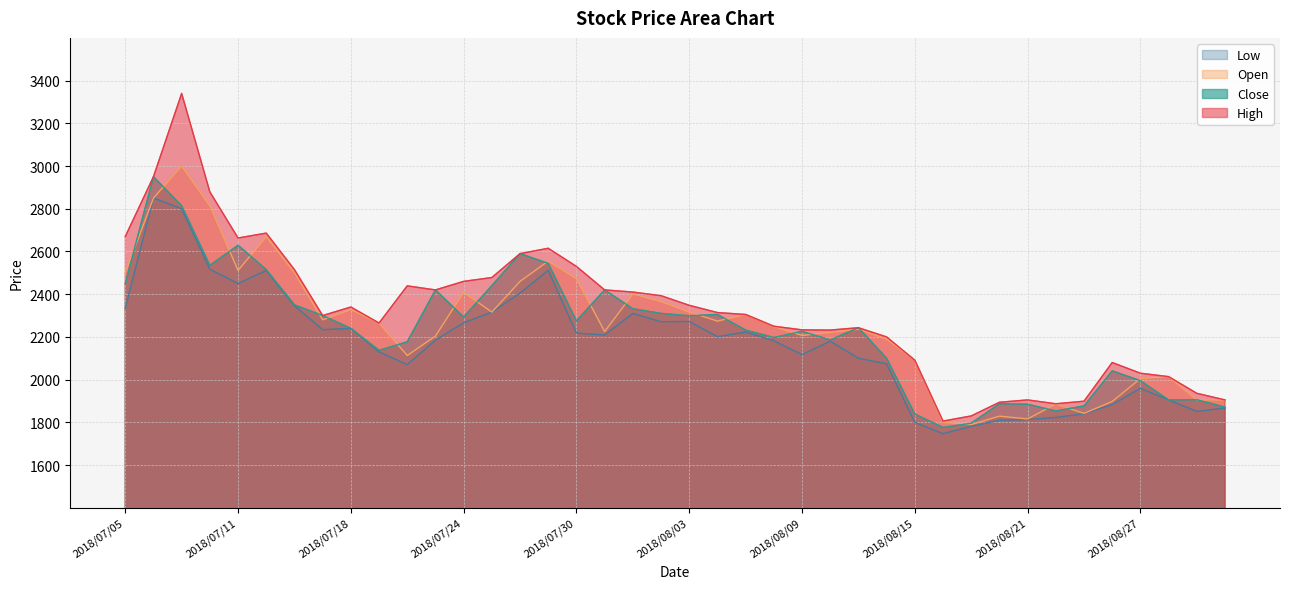

What is the sum of all Low values?

86602